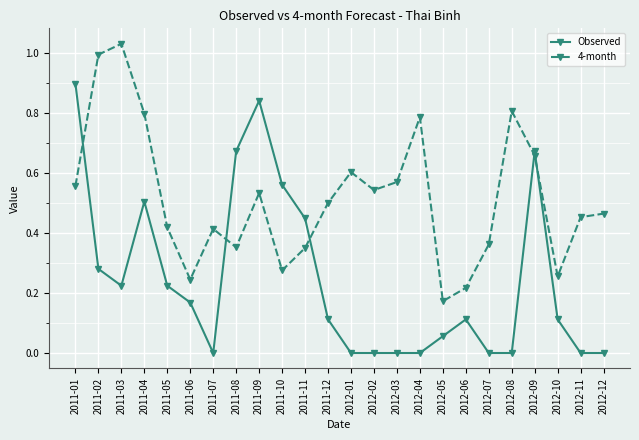

How many series are shown in this chart?

2